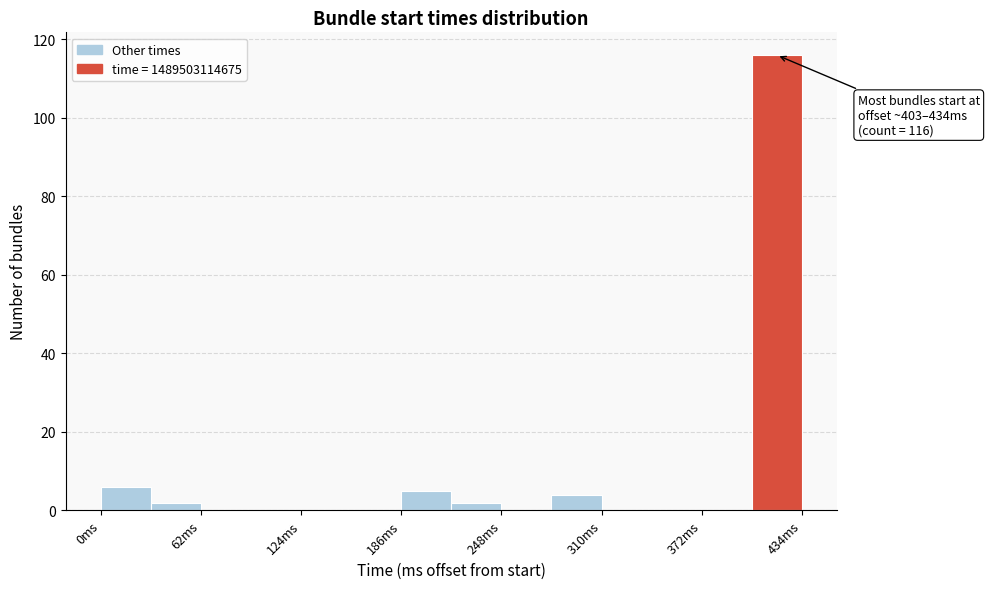

Read against the x-axis, roughly where is the centre of the tallest bar?

420